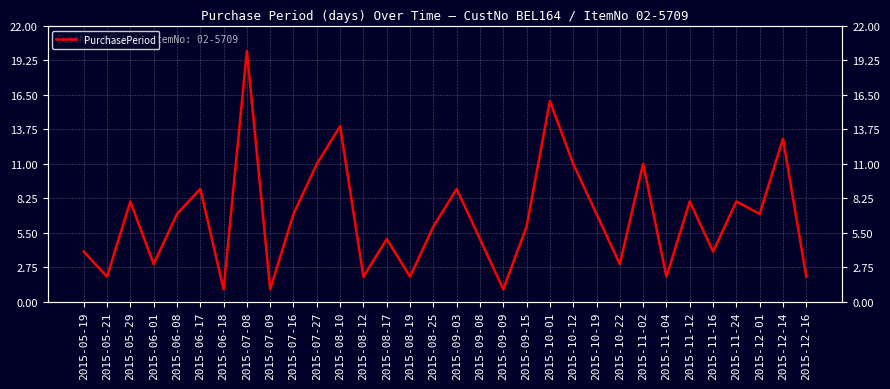

What position from the right is 2015-12-16?

1